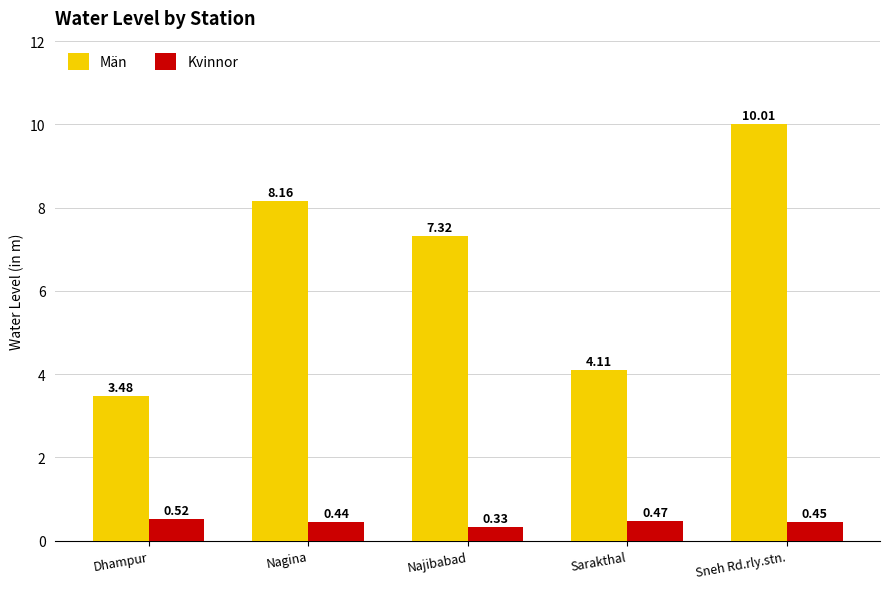

The value of Män at Sneh Rd.rly.stn. is 10.0. True or false?

True